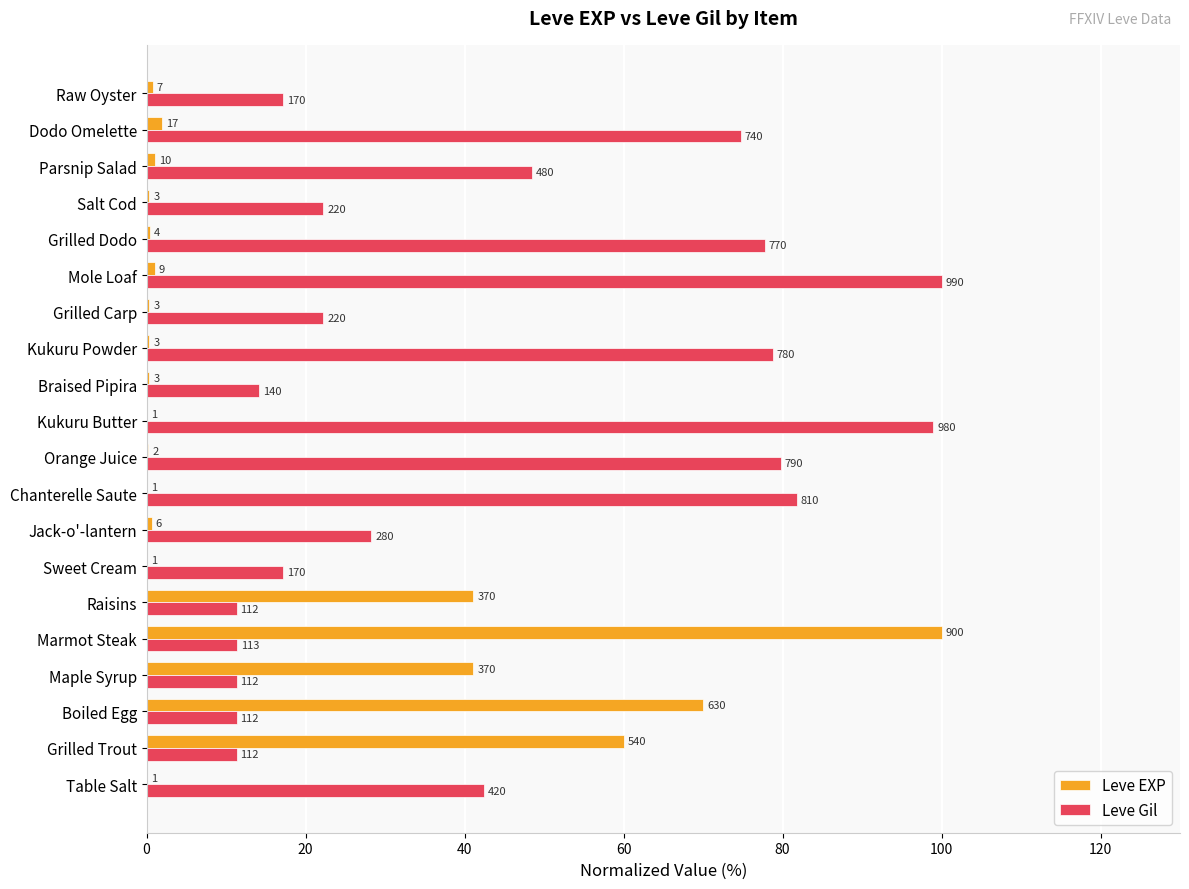

What is the sum of all Leve Gil values?

860.7